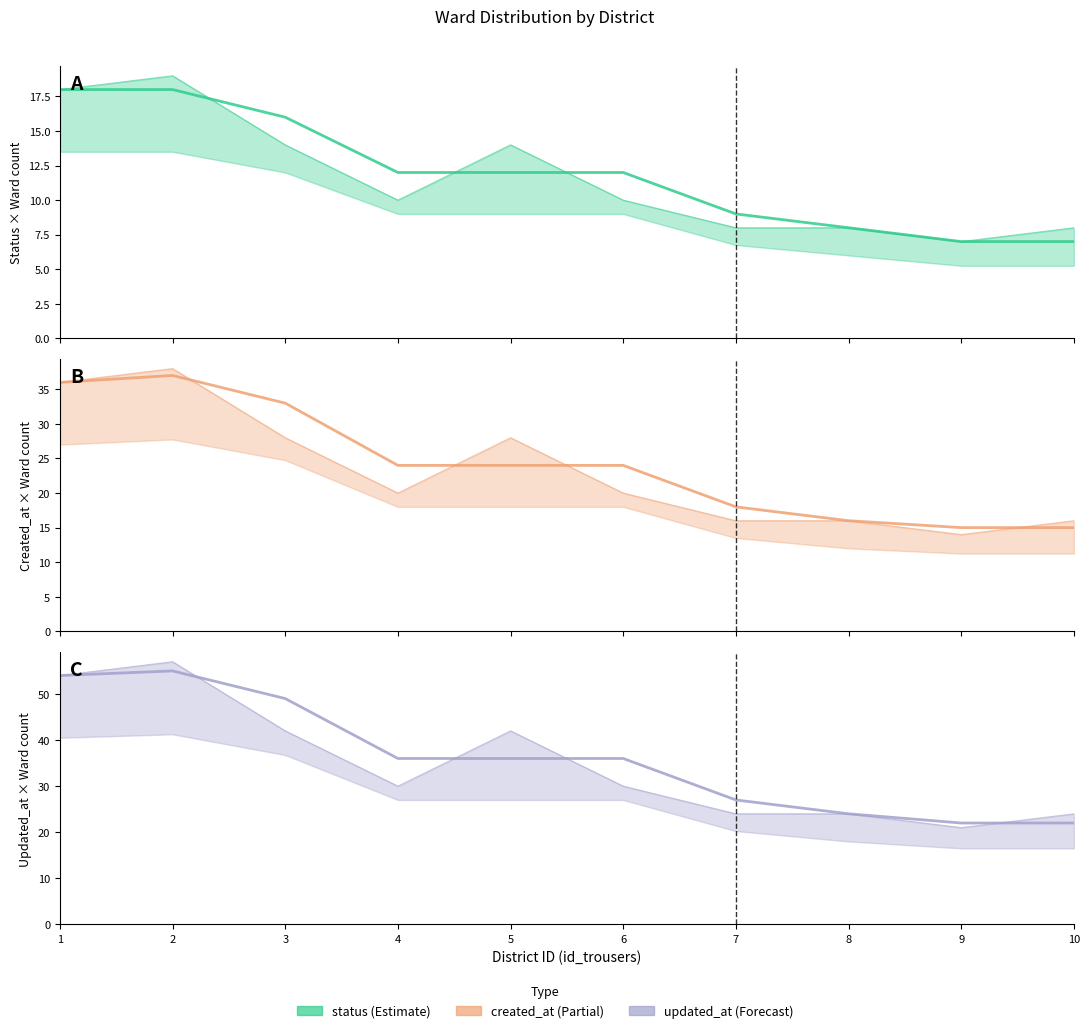

What is the difference between the maximum and second lowest values in the status series?

11